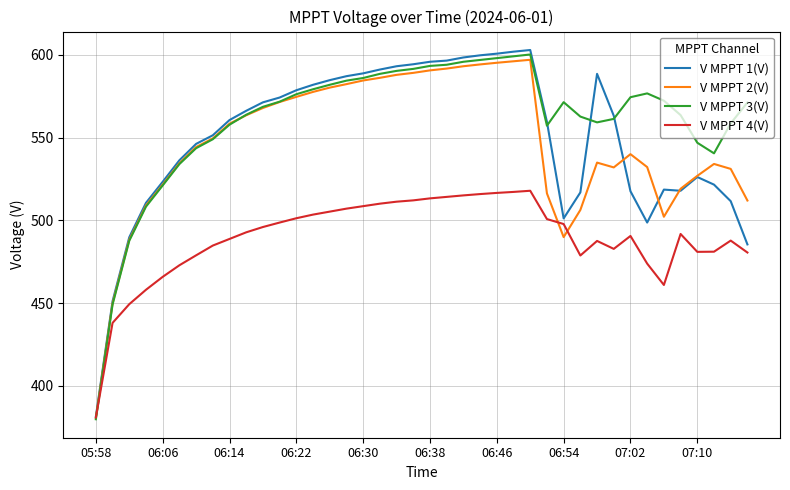

What is the maximum value shown in the chart?

602.9